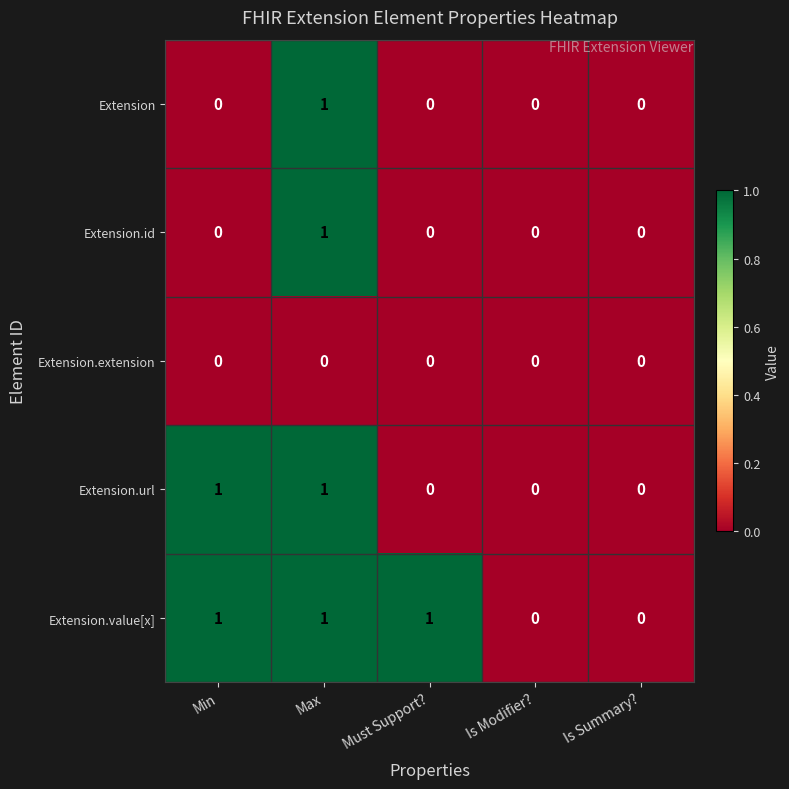

The value of Extension.value[x] at Max is 2. True or false?

False